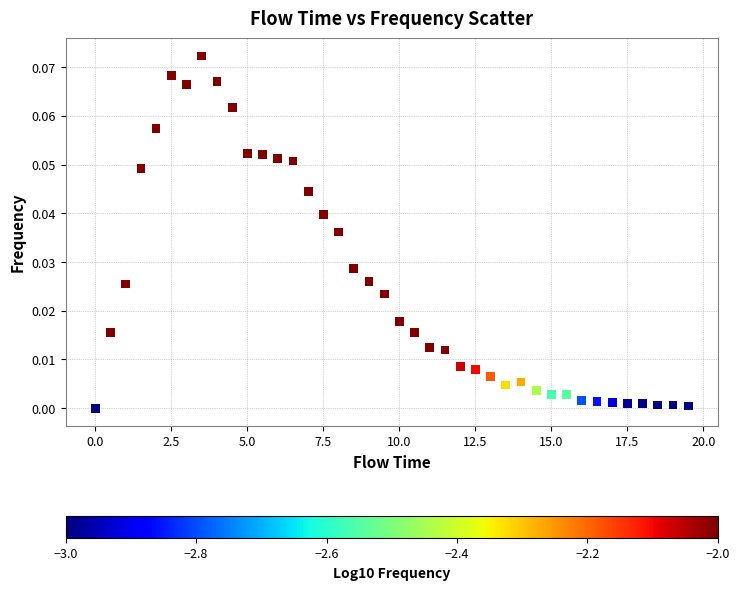

What is the range of X values (max minus min)?

19.5